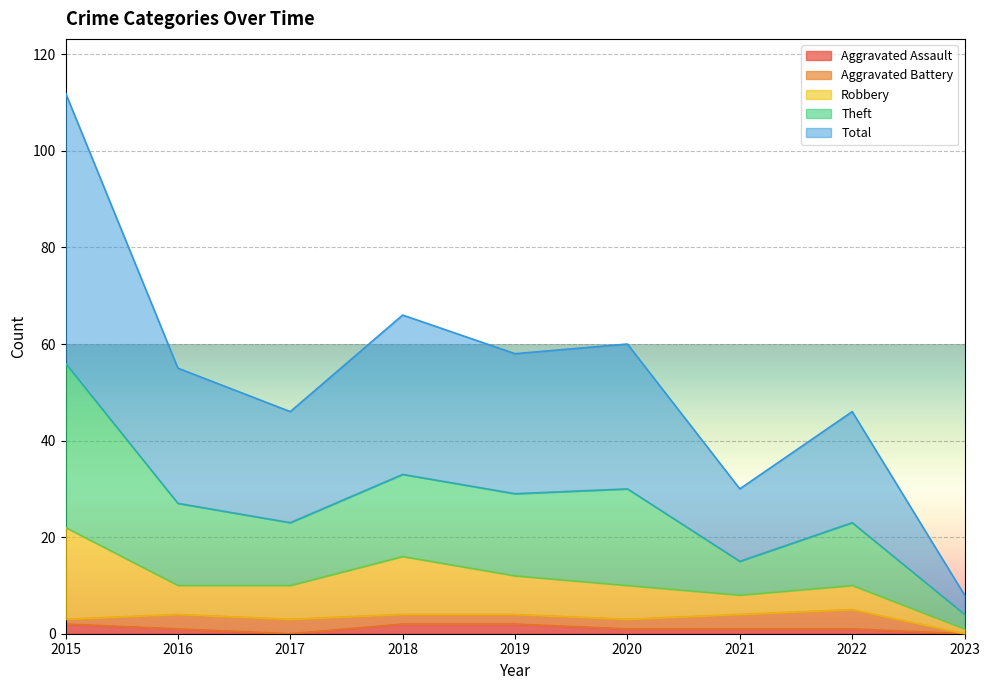

What are all the series names shown in the legend?

Aggravated Assault, Aggravated Battery, Robbery, Theft, Total